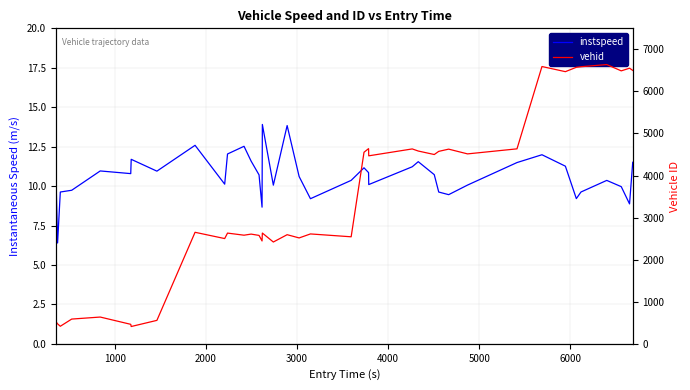

Reading left to right, list all the values displayed in this chart.

instspeed: 11.0	6.4	9.6	9.7	11.0	10.8	11.7	10.9	12.6	10.1	12.0	12.5	11.6	10.7	8.7	13.9	10.1	13.8	10.6	9.2	10.4	11.2	10.9	10.1	11.2	11.5	10.7	9.6	9.5	10.1	11.5	12.0	11.3	9.2	9.6	10.4	10.0	8.9	11.5
vehid: 531.0	474.0	417.0	588.0	636.0	463.0	411.0	557.0	2651.0	2502.0	2632.0	2582.0	2608.0	2577.0	2445.0	2633.0	2420.0	2594.0	2517.0	2612.0	2544.0	4554.0	4640.0	4469.0	4633.0	4583.0	4500.0	4575.0	4628.0	4515.0	4635.0	6592.0	6470.0	6574.0	6587.0	6639.0	6489.0	6552.0	6500.0